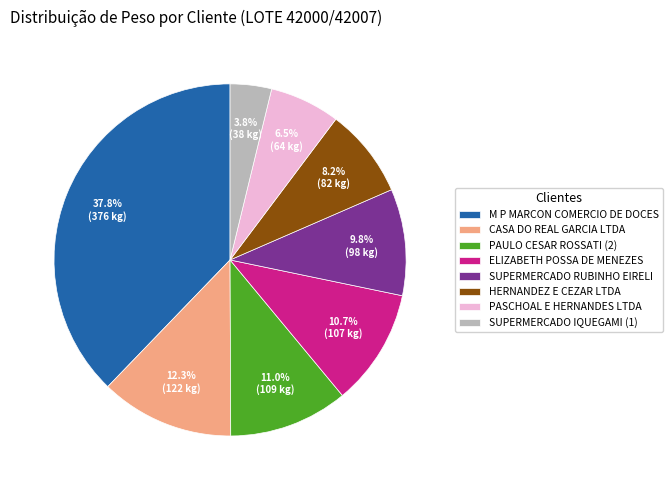

How many segments does this pie chart have?

8